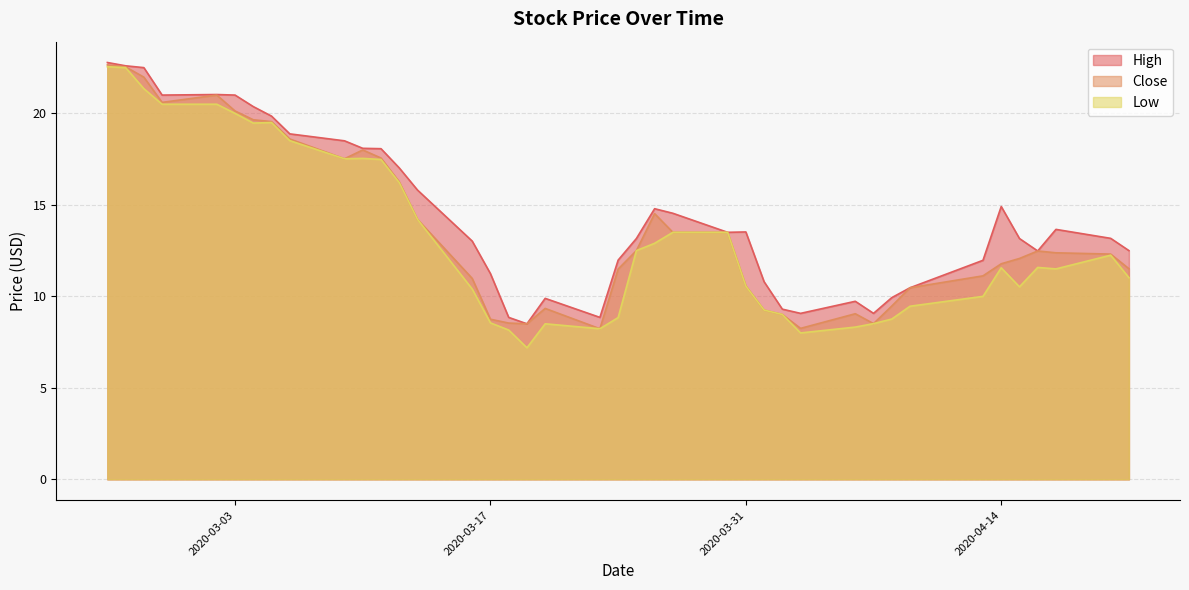

What is the approximate value of Close at 2020-03-03?

20.1